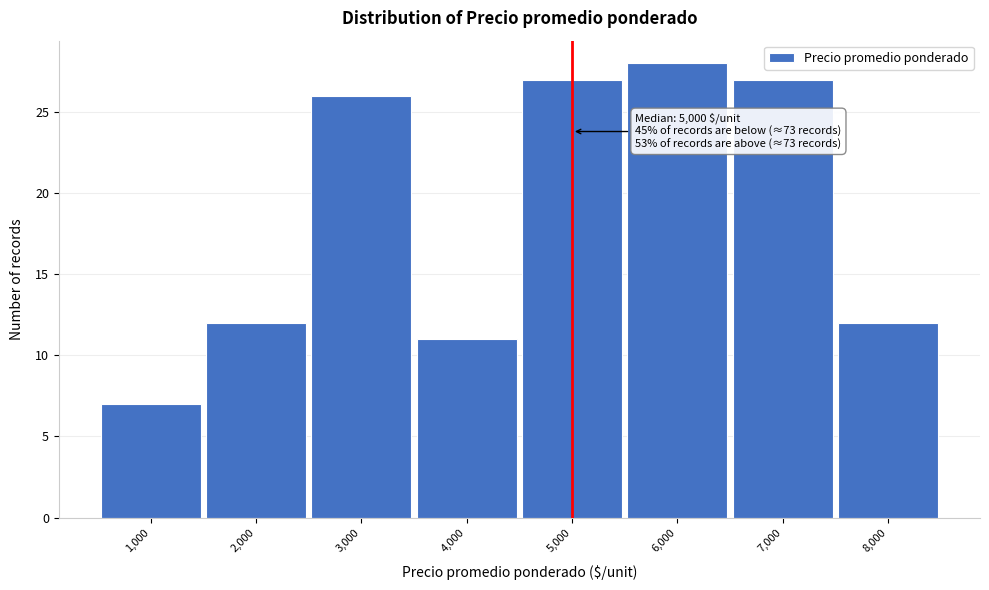

Which range on the x-axis has the tallest bar?

5500 to 6500